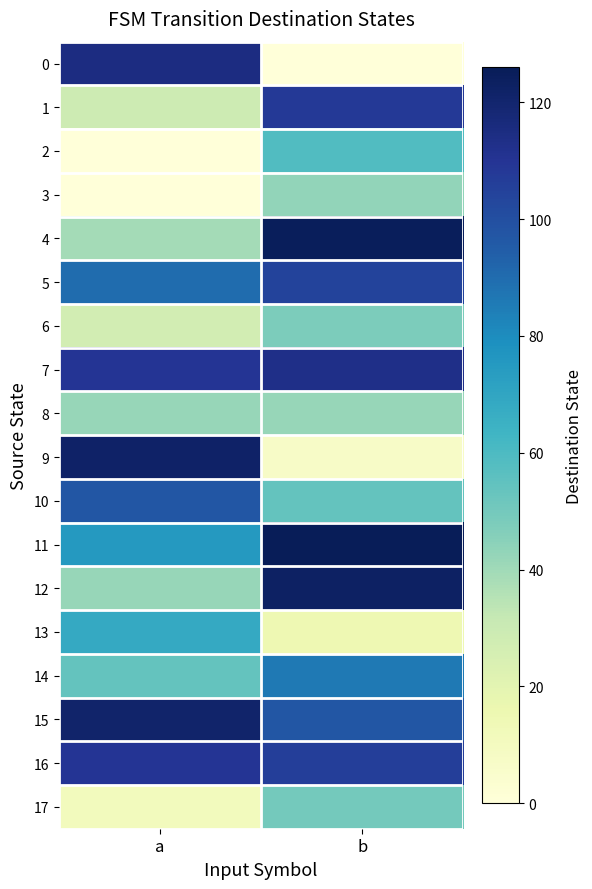

Reading left to right, extract all data points from this chart.

0: a=115	b=0
1: a=29	b=108
2: a=0	b=59
3: a=0	b=43
4: a=39	b=125
5: a=90	b=104
6: a=27	b=48
7: a=110	b=113
8: a=42	b=42
9: a=122	b=7
10: a=97	b=54
11: a=75	b=126
12: a=42	b=123
13: a=68	b=15
14: a=54	b=86
15: a=121	b=97
16: a=110	b=106
17: a=11	b=50